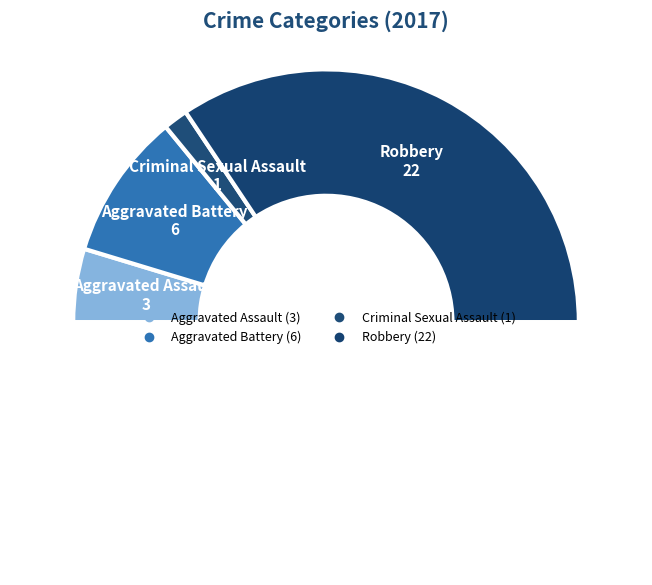

How many slices are in this pie chart?

5